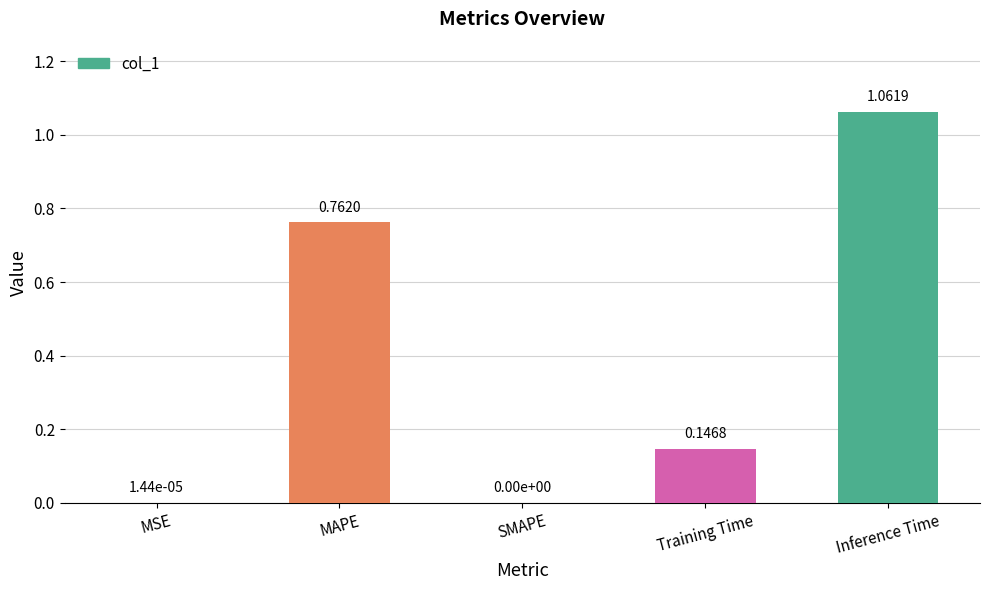

What is the sum of all values?

2.0